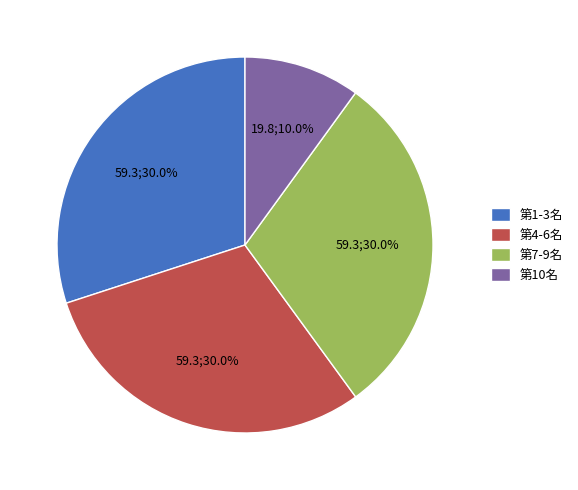

What is the ratio of the value at 第10名 to the value at 第1-3名?

0.3